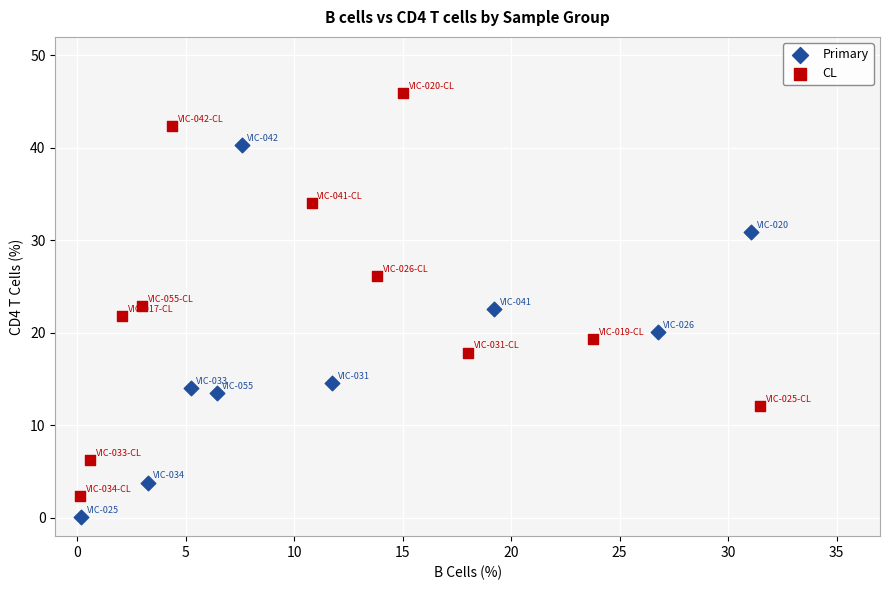

Which series contains the highest Y value?

CL